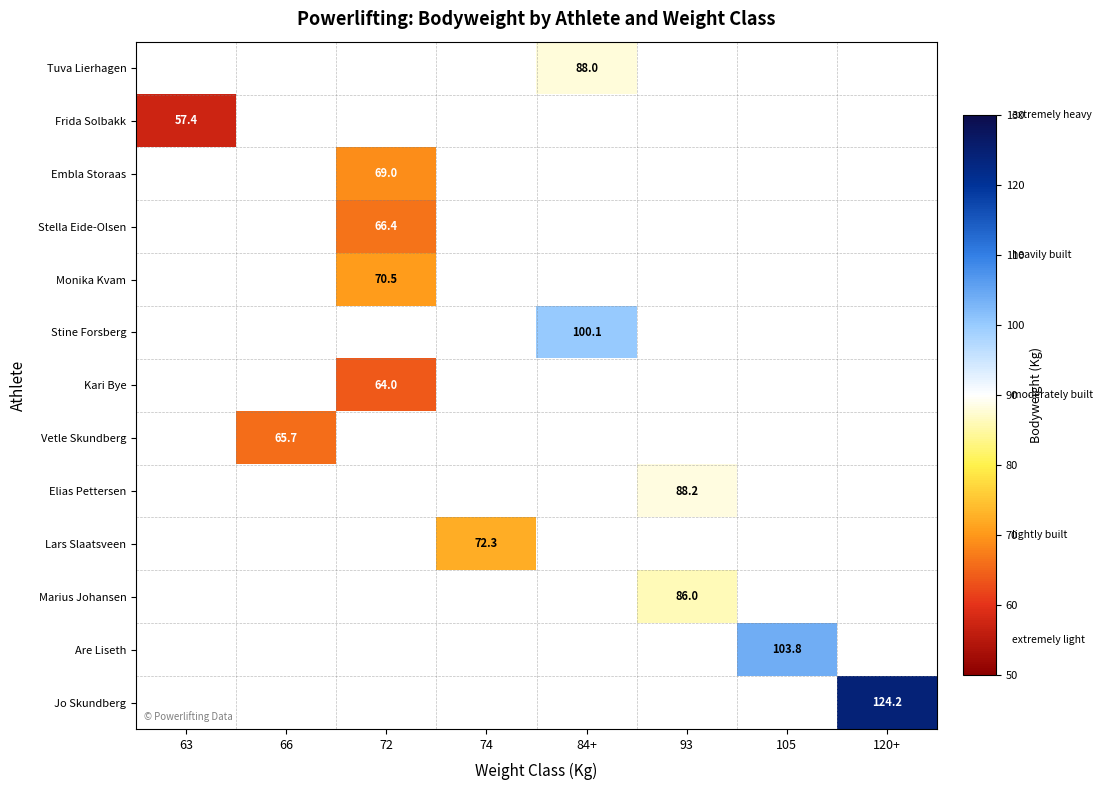

The value of Lars Slaatsveen at 74 is 72.3. True or false?

True